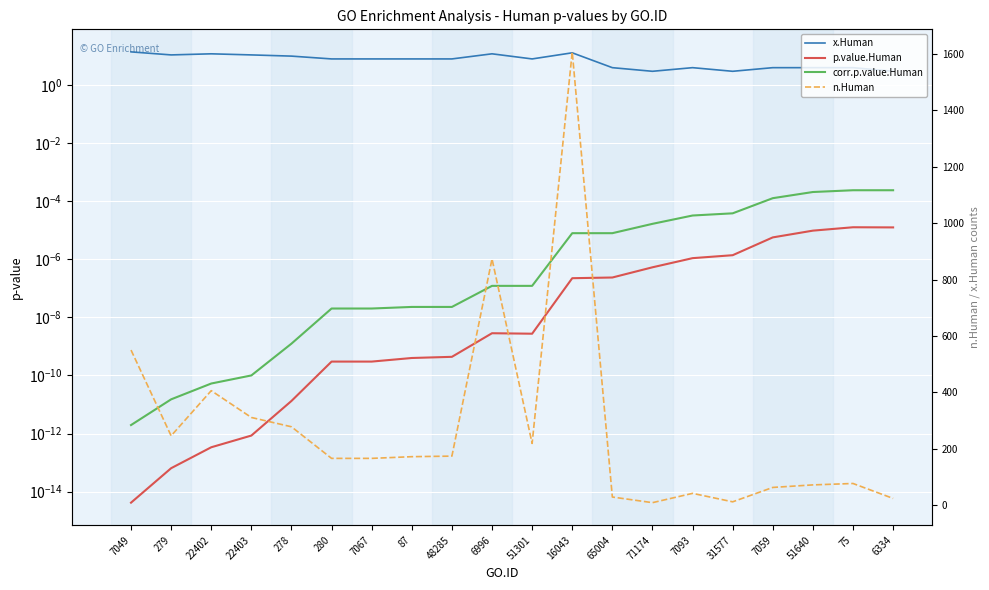

Reading left to right, extract all data points from this chart.

x.Human: 7049=14.0	279=11.0	22402=12.0	22403=11.0	278=10.0	280=8.0	7067=8.0	87=8.0	48285=8.0	6996=12.0	51301=8.0	16043=13.0	65004=4.0	71174=3.0	7093=4.0	31577=3.0	7059=4.0	51640=4.0	75=4.0	6334=3.0
p.value.Human: 7049=0.0	279=0.0	22402=0.0	22403=0.0	278=0.0	280=0.0	7067=0.0	87=0.0	48285=0.0	6996=0.0	51301=0.0	16043=0.0	65004=0.0	71174=0.0	7093=0.0	31577=0.0	7059=0.0	51640=0.0	75=0.0	6334=0.0
corr.p.value.Human: 7049=0.0	279=0.0	22402=0.0	22403=0.0	278=0.0	280=0.0	7067=0.0	87=0.0	48285=0.0	6996=0.0	51301=0.0	16043=0.0	65004=0.0	71174=0.0	7093=0.0	31577=0.0	7059=0.0	51640=0.0	75=0.0	6334=0.0
n.Human: 7049=550.0	279=246.0	22402=406.0	22403=311.0	278=278.0	280=166.0	7067=166.0	87=172.0	48285=174.0	6996=873.0	51301=219.0	16043=1607.0	65004=29.0	71174=9.0	7093=42.0	31577=12.0	7059=63.0	51640=72.0	75=77.0	6334=24.0